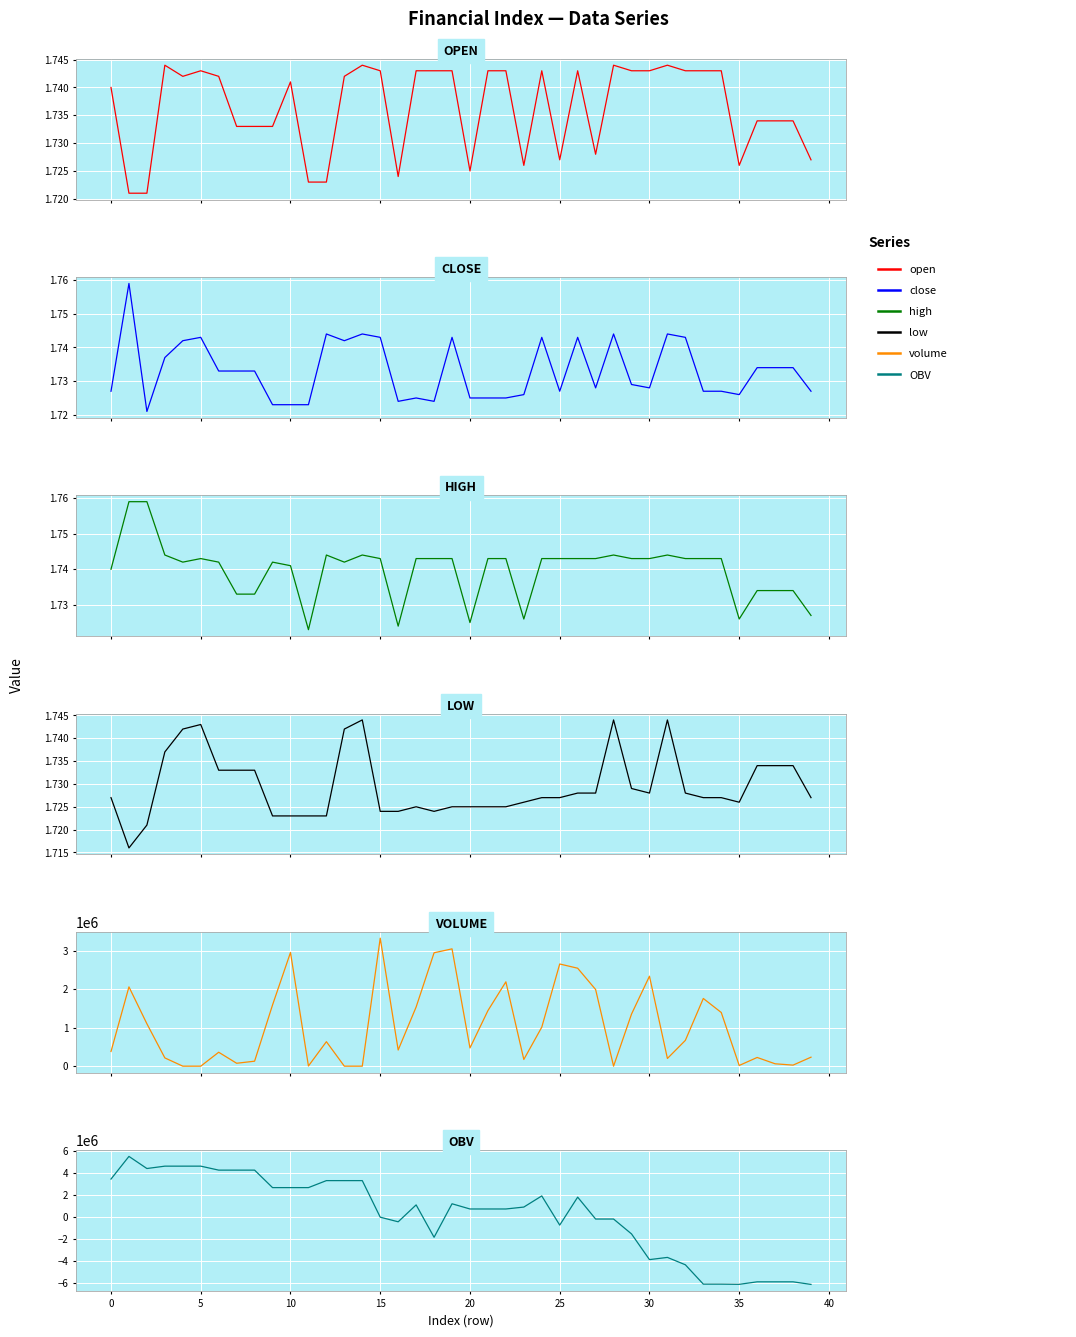

Reading left to right, transcribe all the data shown in this chart.

open: 1.7	1.7	1.7	1.7	1.7	1.7	1.7	1.7	1.7	1.7	1.7	1.7	1.7	1.7	1.7	1.7	1.7	1.7	1.7	1.7	1.7	1.7	1.7	1.7	1.7	1.7	1.7	1.7	1.7	1.7	1.7	1.7	1.7	1.7	1.7	1.7	1.7	1.7	1.7	1.7
close: 1.7	1.8	1.7	1.7	1.7	1.7	1.7	1.7	1.7	1.7	1.7	1.7	1.7	1.7	1.7	1.7	1.7	1.7	1.7	1.7	1.7	1.7	1.7	1.7	1.7	1.7	1.7	1.7	1.7	1.7	1.7	1.7	1.7	1.7	1.7	1.7	1.7	1.7	1.7	1.7
high: 1.7	1.8	1.8	1.7	1.7	1.7	1.7	1.7	1.7	1.7	1.7	1.7	1.7	1.7	1.7	1.7	1.7	1.7	1.7	1.7	1.7	1.7	1.7	1.7	1.7	1.7	1.7	1.7	1.7	1.7	1.7	1.7	1.7	1.7	1.7	1.7	1.7	1.7	1.7	1.7
low: 1.7	1.7	1.7	1.7	1.7	1.7	1.7	1.7	1.7	1.7	1.7	1.7	1.7	1.7	1.7	1.7	1.7	1.7	1.7	1.7	1.7	1.7	1.7	1.7	1.7	1.7	1.7	1.7	1.7	1.7	1.7	1.7	1.7	1.7	1.7	1.7	1.7	1.7	1.7	1.7
volume: 381869.7	2062446.3	1103099.0	215282.2	288.0	287.0	362411.2	75769.3	129726.9	1592136.0	2956891.0	5052.4	637171.2	288.0	288.0	3329706.0	420232.0	1539253.0	2949626.0	3051625.0	474024.0	1445357.8	2193771.0	174322.8	1014540.0	2658008.0	2547953.8	1994422.0	300.0	1354992.0	2340460.0	200462.2	671426.0	1761287.8	1396503.0	18118.8	226673.7	62084.9	27641.6	233919.3
OBV: 3436844.1	5499290.3	4396191.3	4611473.6	4611761.6	4612048.6	4249637.4	4249637.4	4249637.4	2657501.4	2657501.4	2657501.4	3294672.6	3294384.6	3294672.6	-35033.4	-455265.4	1083987.6	-1865638.4	1185986.6	711962.6	711962.6	711962.6	886285.4	1900825.4	-757182.6	1790771.2	-203650.8	-203350.8	-1558342.8	-3898802.8	-3698340.6	-4369766.6	-6131054.4	-6131054.4	-6149173.2	-5922499.5	-5922499.5	-5922499.5	-6156418.9